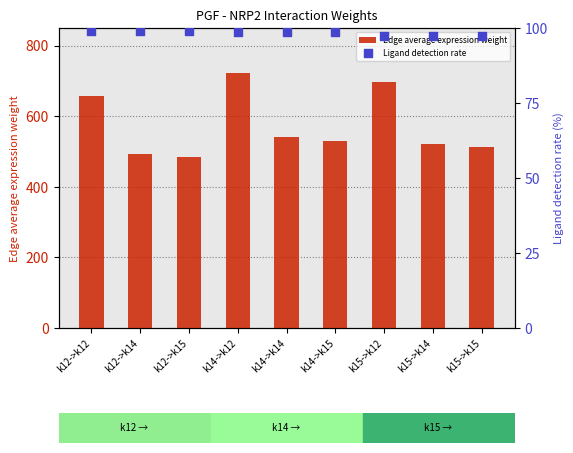

Is the value of Edge average expression weight at k14->k15 greater than the value of Ligand detection rate at k12->k14?

Yes